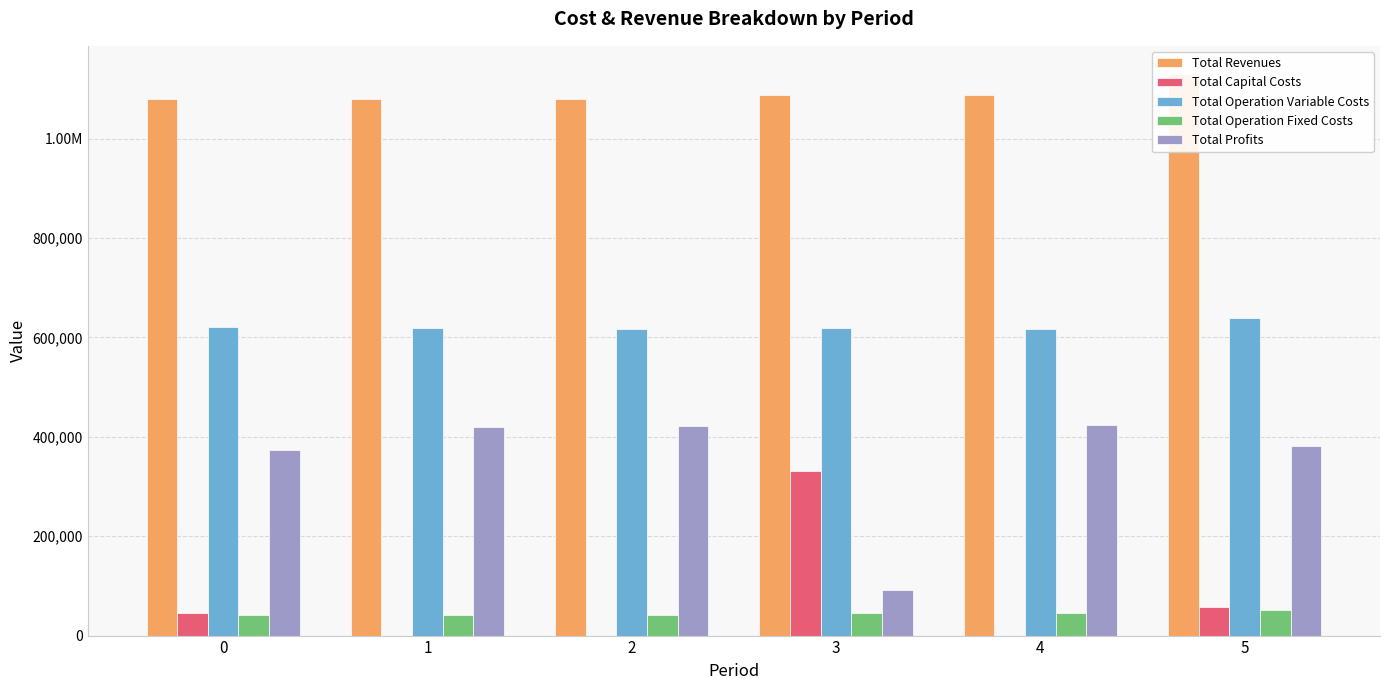

Which series has the widest spread of values?

Total Profits